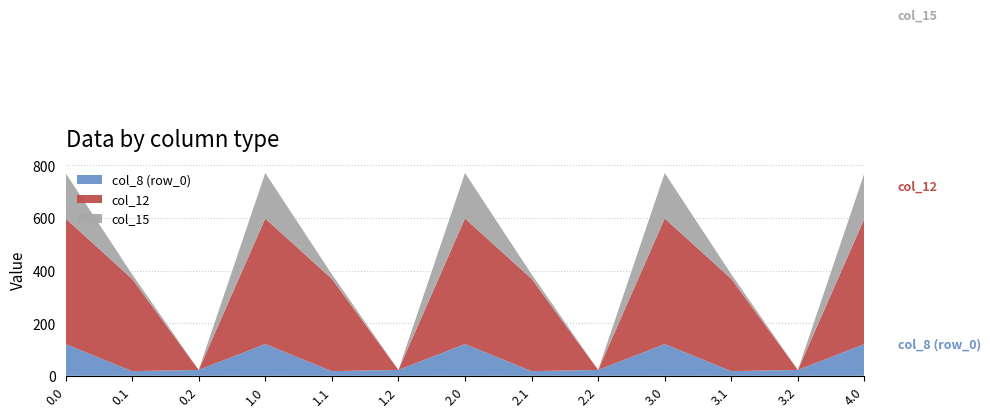

What is the minimum value for col_8 (row_0)?

17.7